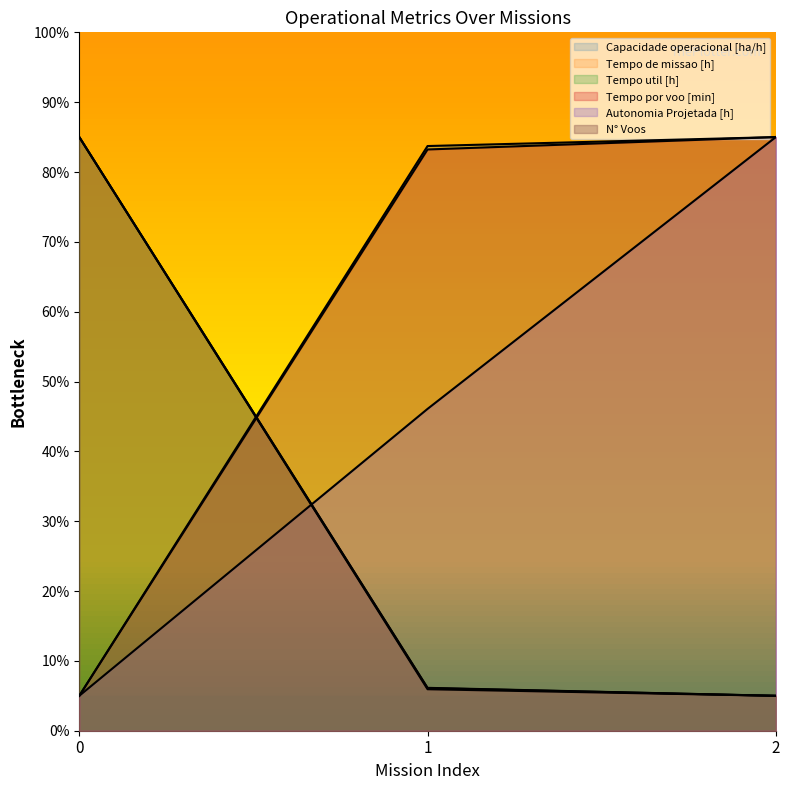

What is the value of the Tempo de missao [h] point at the 1st from the left?

85.0